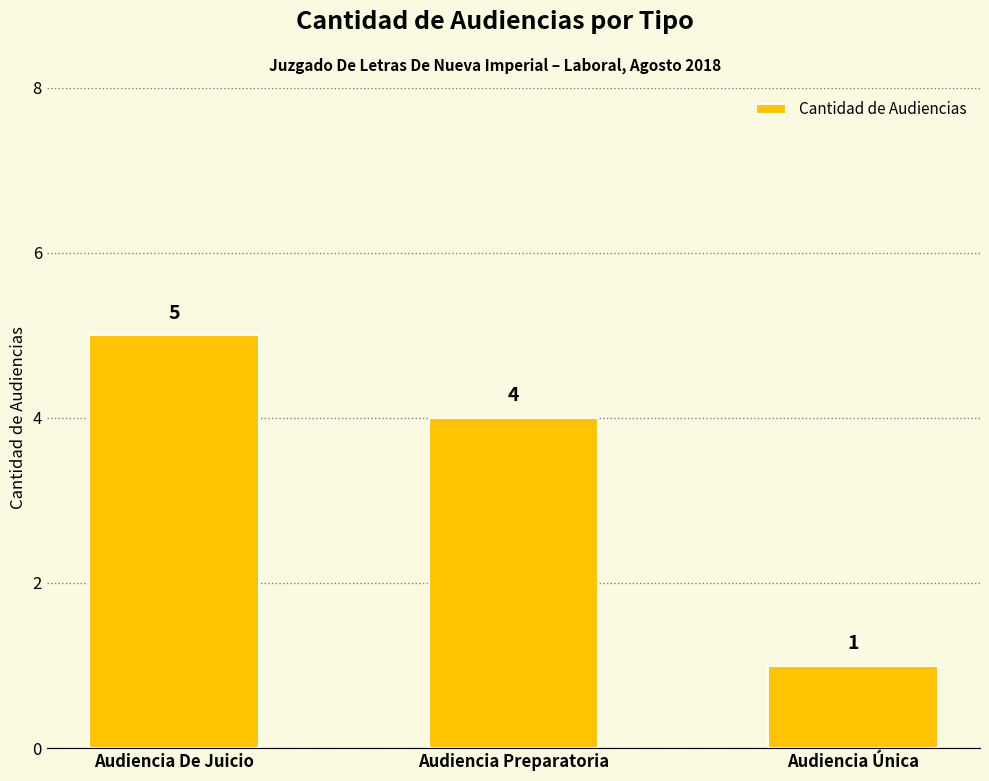

What is the value of the 3rd bar from the left?

1